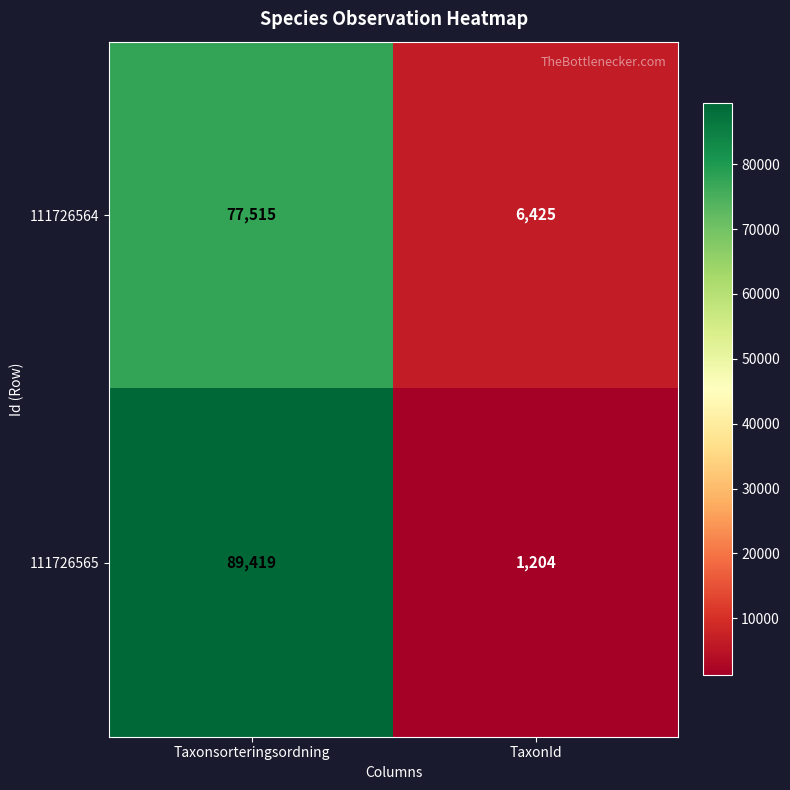

What is the sum of the 111726565 values at Taxonsorteringsordning and TaxonId?

90623